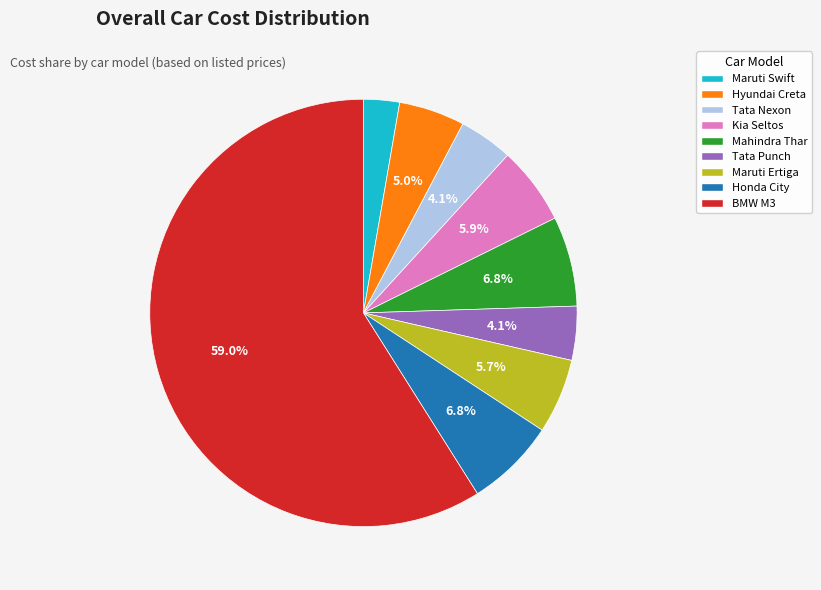

Does Tata Punch represent more than half of the total?

No